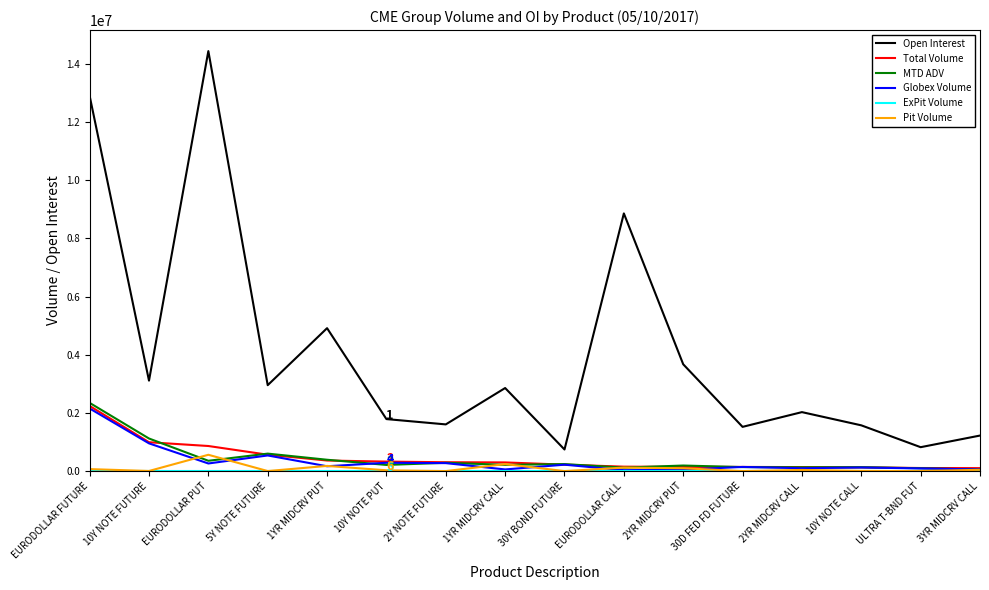

True or false: Open Interest and Globex Volume intersect in this chart.

False